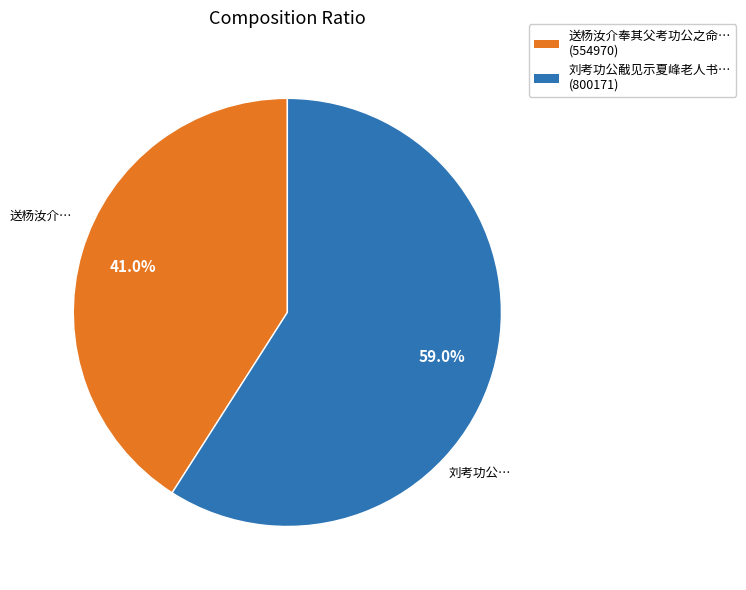

Is there a majority slice in this chart?

Yes